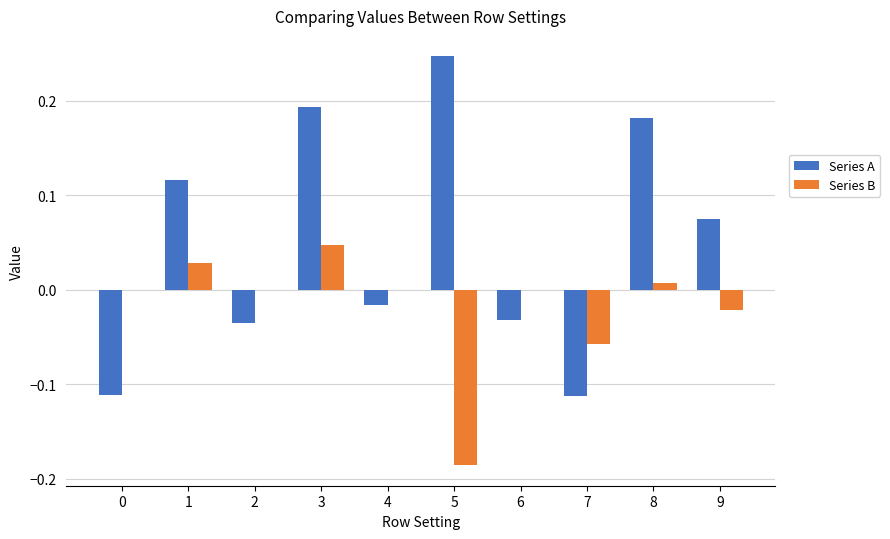

At which category does the chart reach its peak across all series?

5